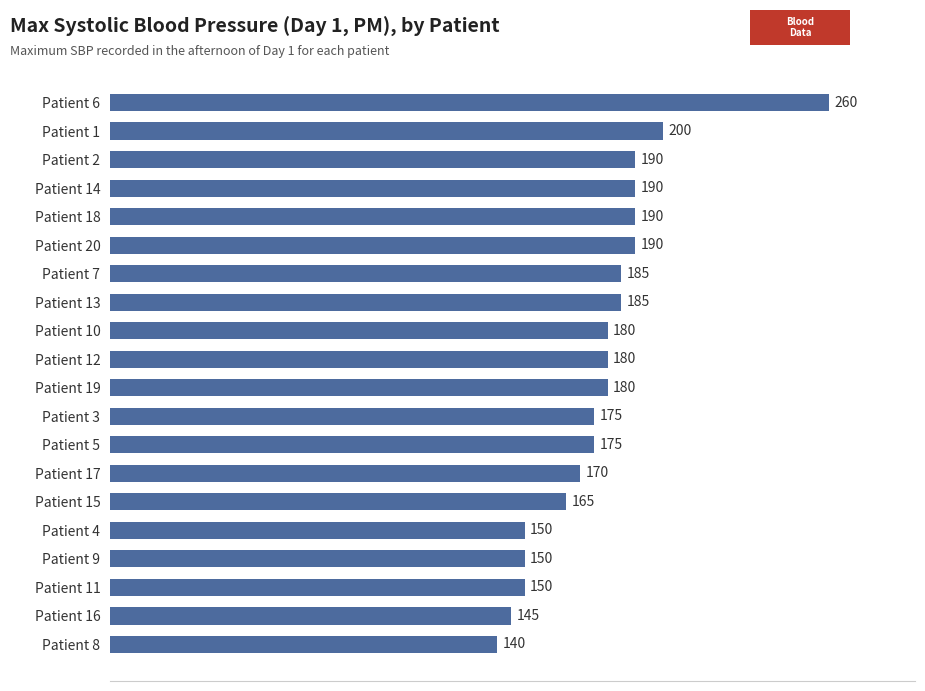

How many data points does each series have?

20